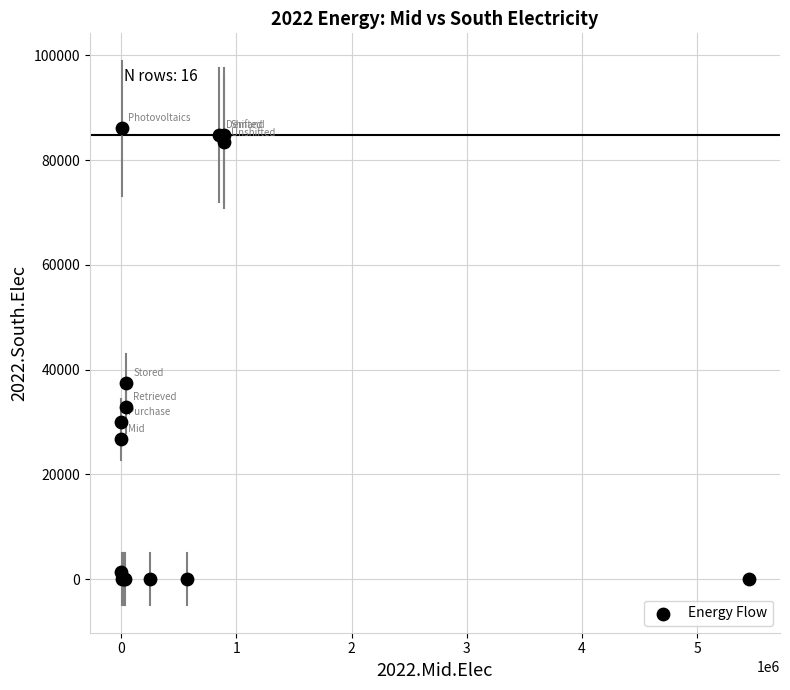

What Y value in the scatter plot is closest to 43039?

37410.7